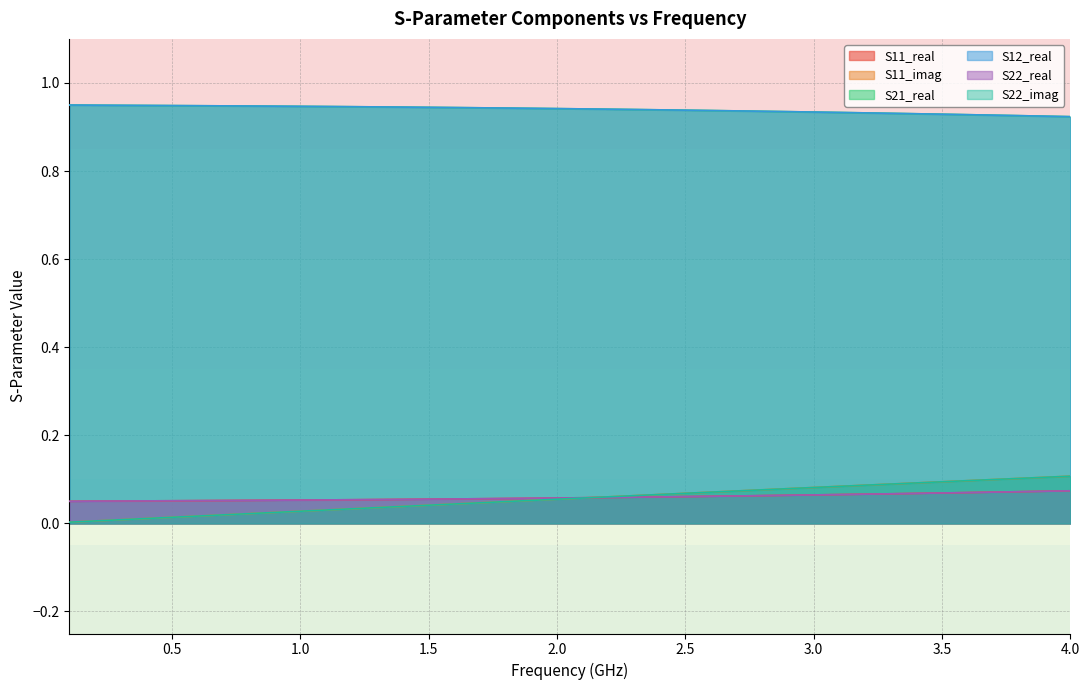

Does the chart display data point markers on the line(s)?

No